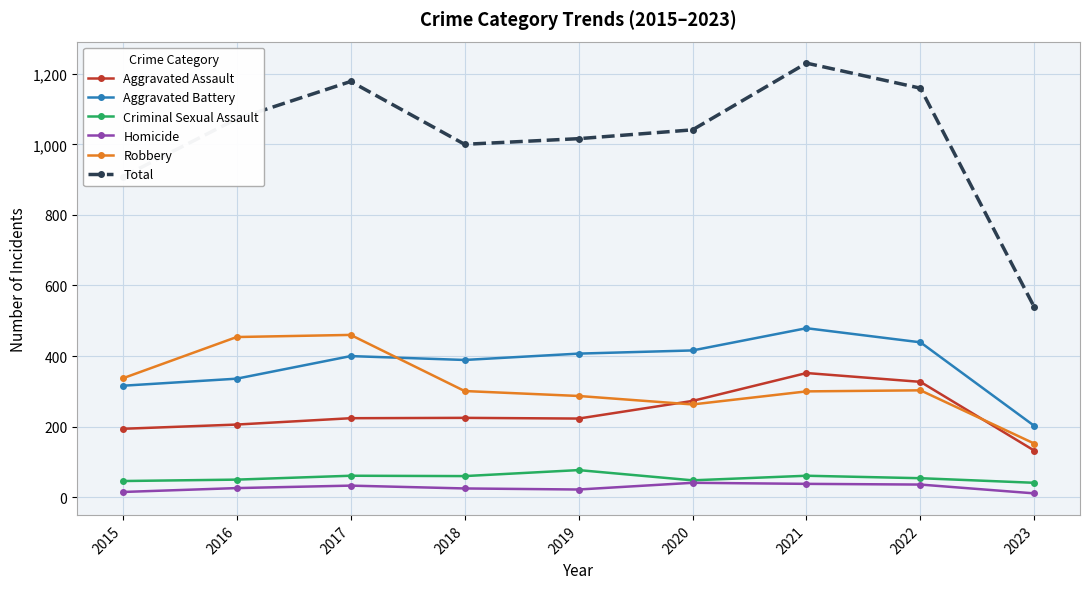

What is the highest value of the Robbery series?

460